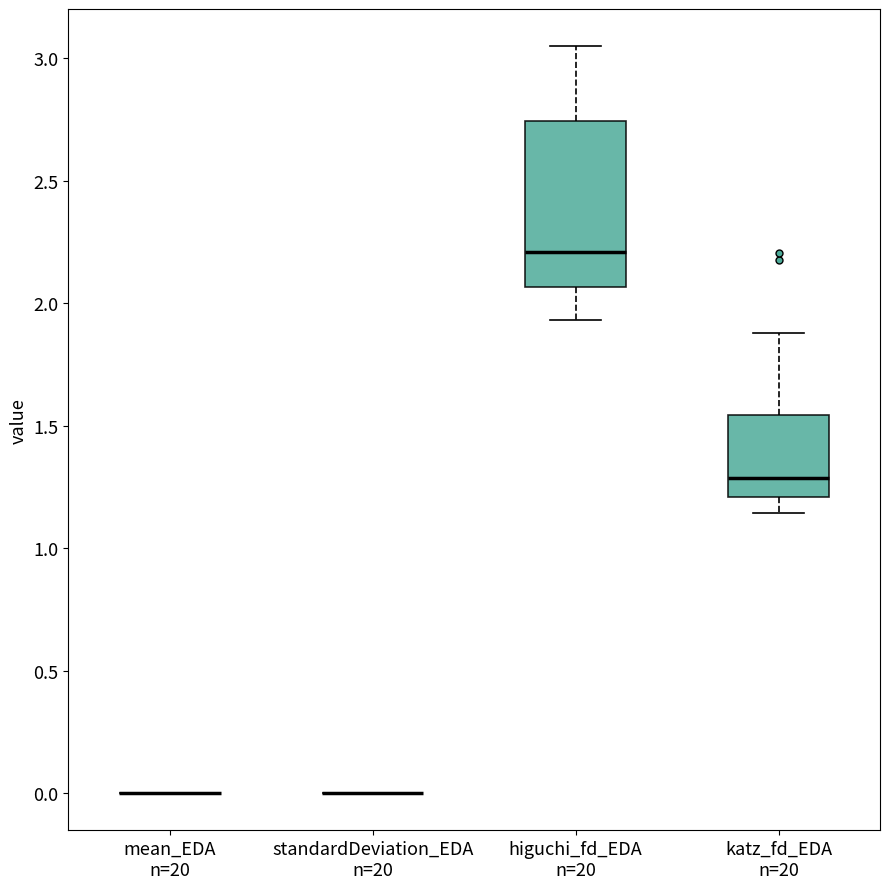

Reading left to right, transcribe this box plot: for each box, give where its median line is, the range the box spans, and where its two whiskers end, as read against the y-axis. The values are not printed on the chart, so give them approximately, as read against the axis.

mean_EDA n=20: box collapsed to a line at 0.00, whiskers 0.00 to 0.00
standardDeviation_EDA n=20: box collapsed to a line at 0.00, whiskers 0.00 to 0.00
higuchi_fd_EDA n=20: median 2.20, box 2.05 to 2.75, whiskers 1.95 to 3.05
katz_fd_EDA n=20: median 1.30, box 1.20 to 1.55, whiskers 1.15 to 1.90